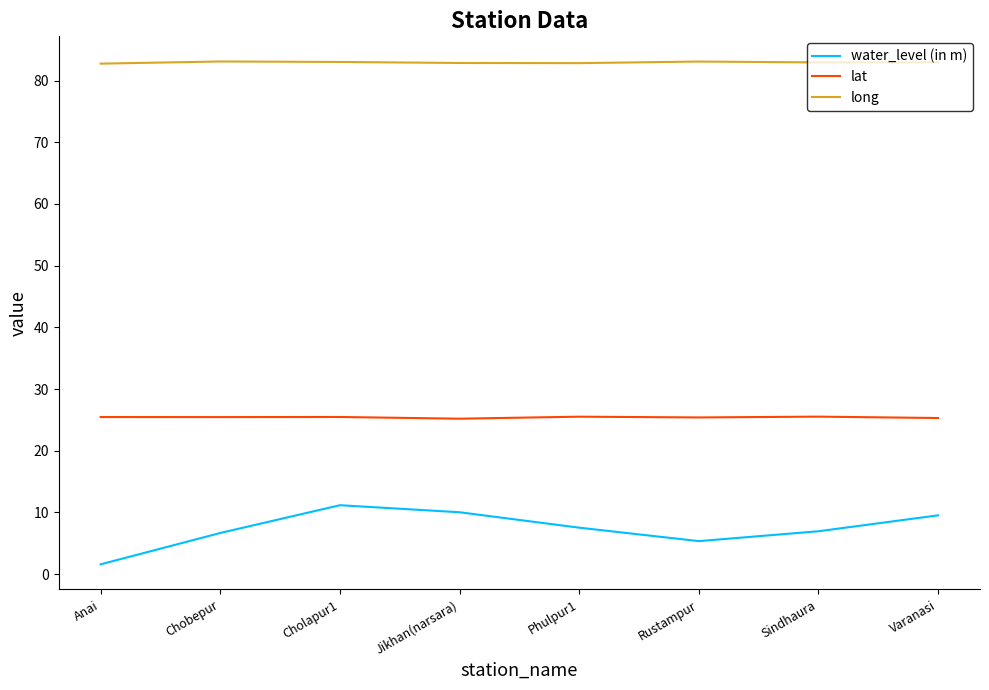

At how many categories does at least one series exceed 74?

8